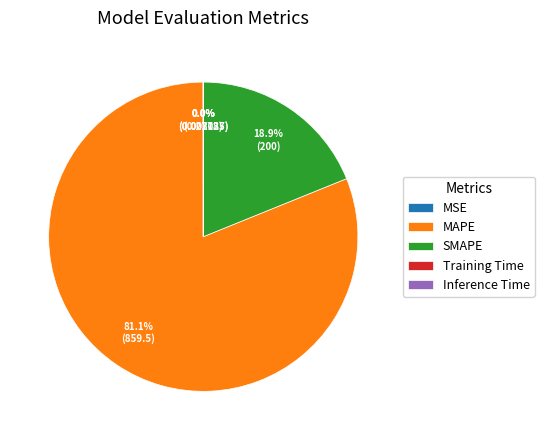

Is the sum of MAPE and SMAPE greater than half?

Yes